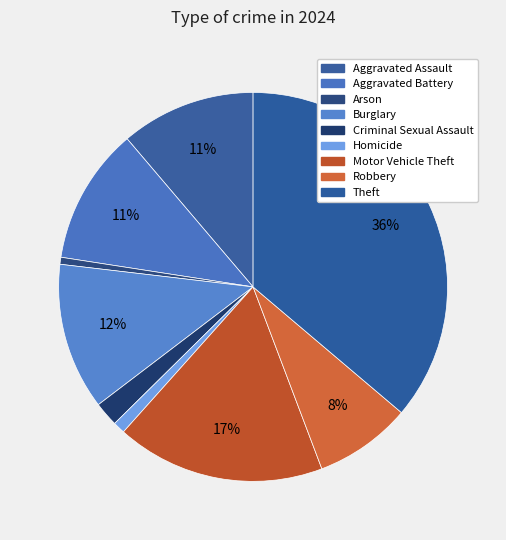

What is the smallest slice in the pie chart?

Arson